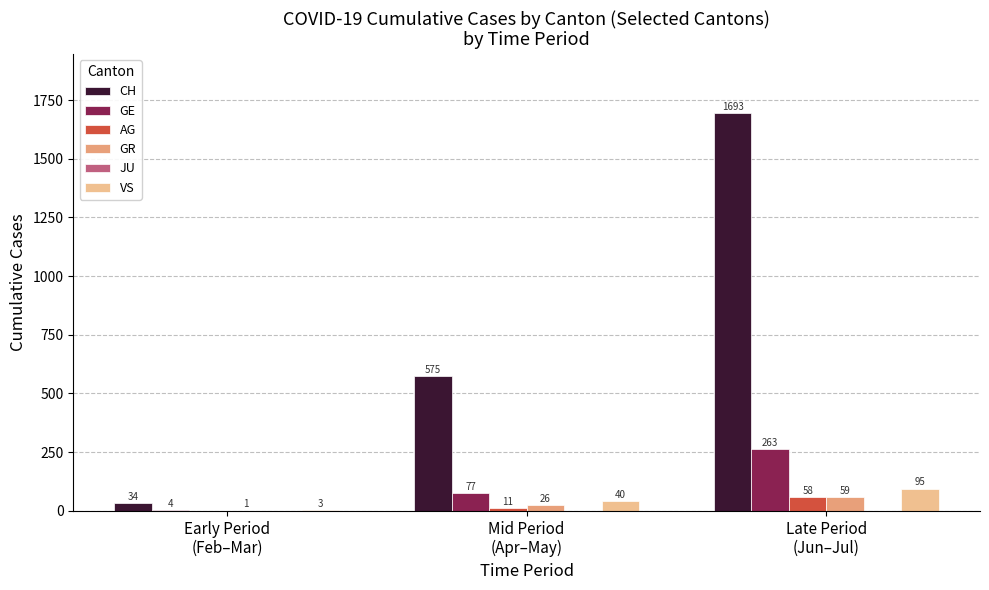

What is the minimum value for CH?

34